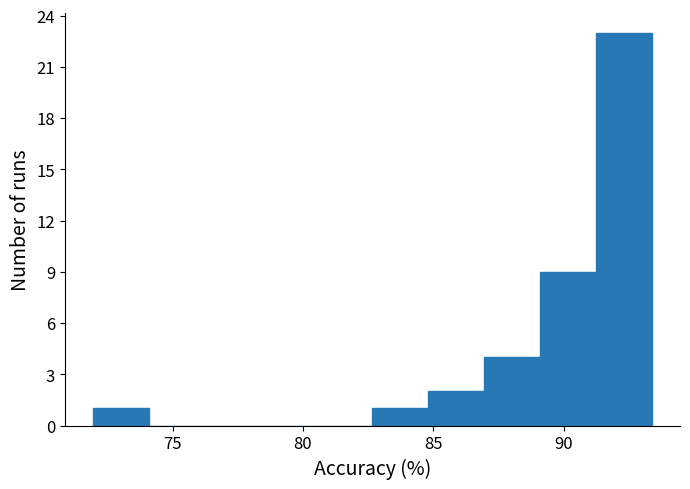

Which range on the x-axis has the tallest bar?

91.0 to 93.5